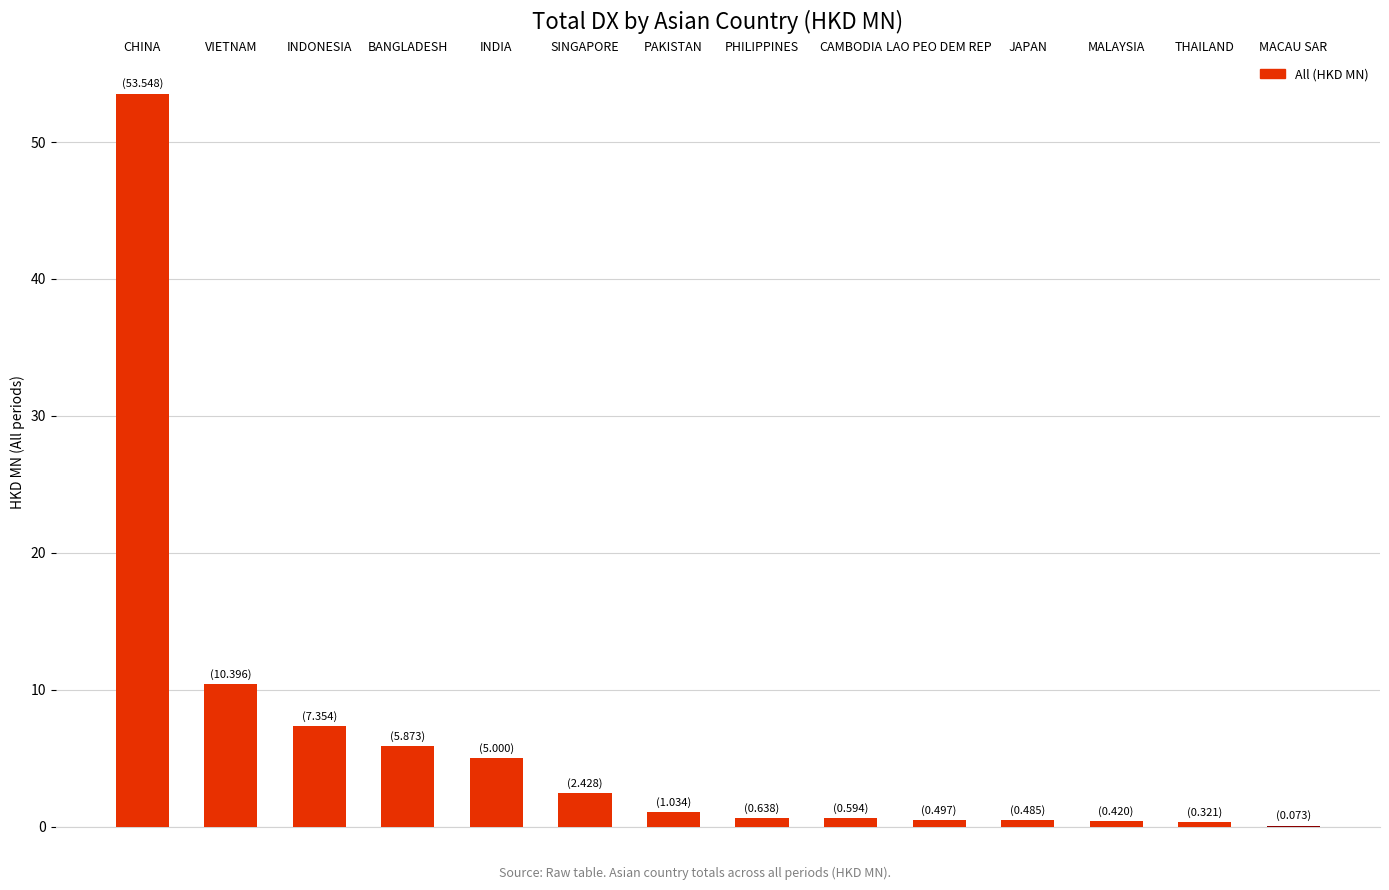

What is the sum of all values?

88.7